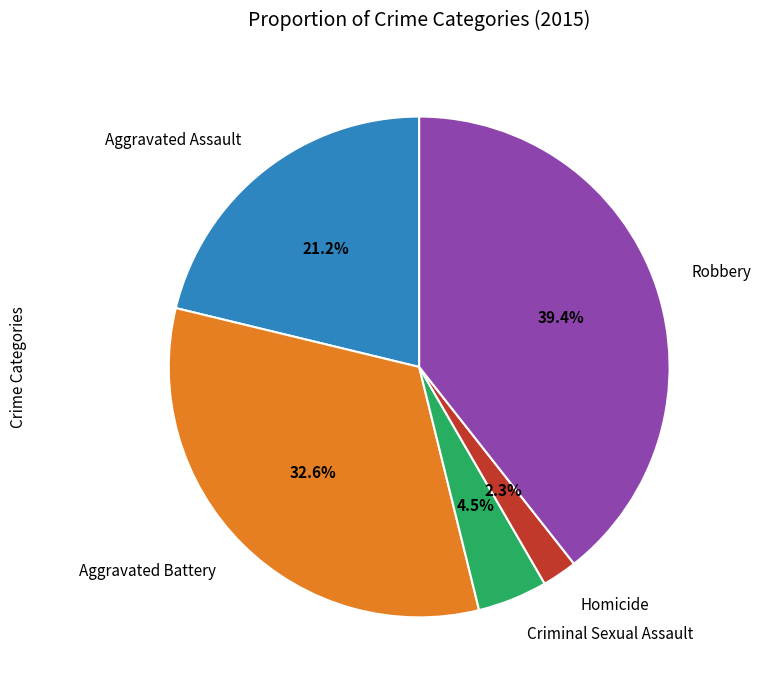

Rank the categories by value from highest to lowest.

Robbery, Aggravated Battery, Aggravated Assault, Criminal Sexual Assault, Homicide